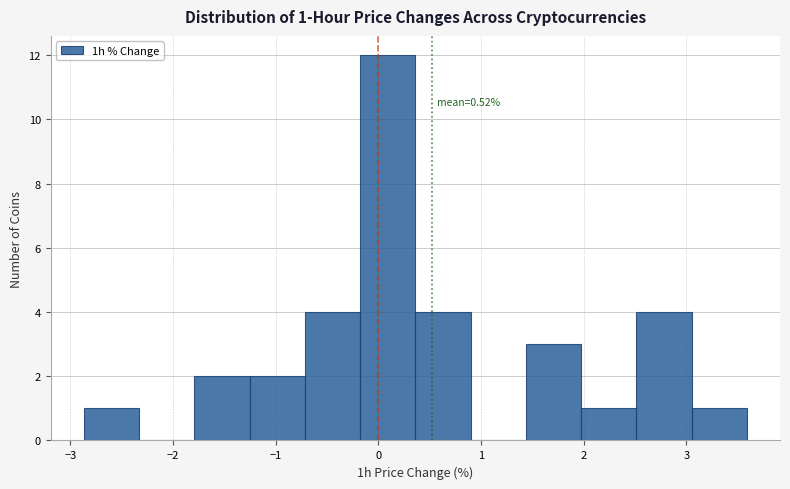

Which range on the x-axis has the tallest bar?

-0.2 to 0.4